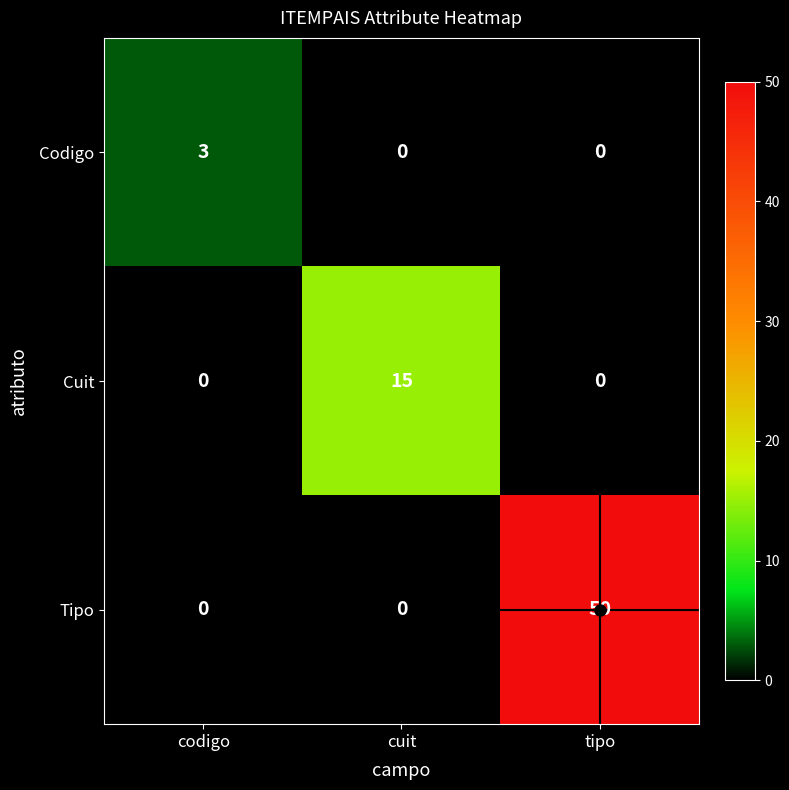

The Tipo series shows 50 at tipo. True or false?

True